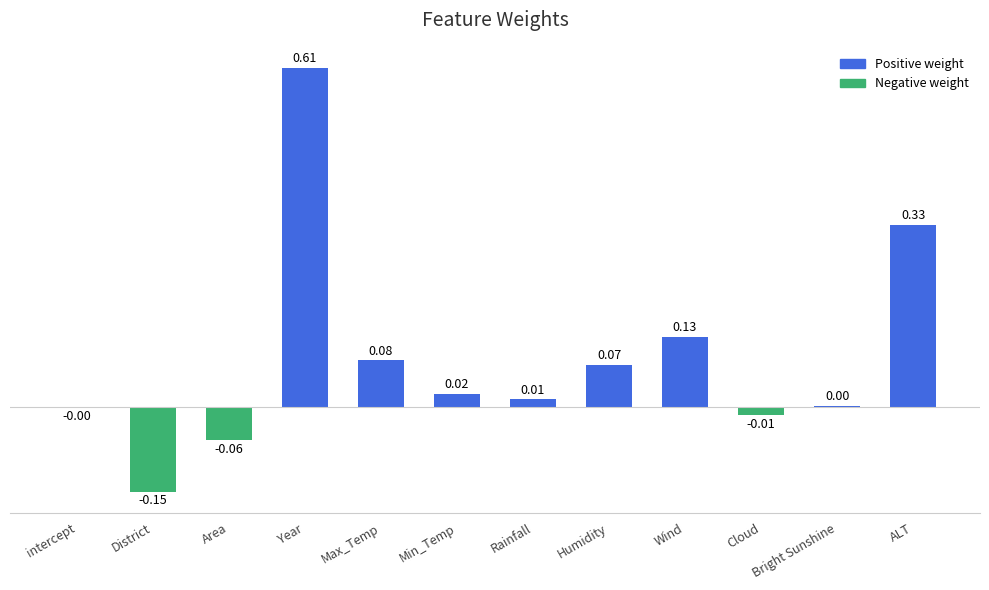

What is the sum of all values?

1.0